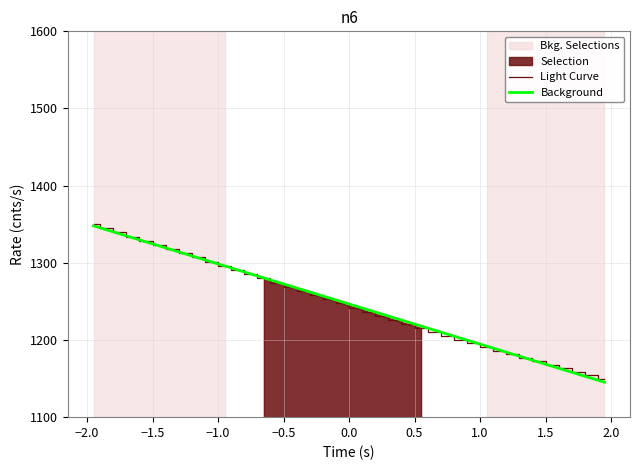

What is the highest value of the Light Curve series?

1350.0